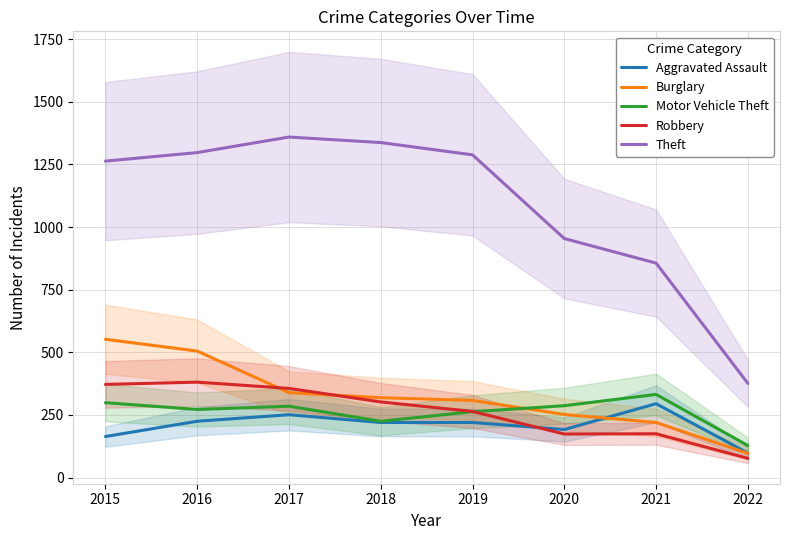

What is the value of the Burglary point at the 5th from the left?

308